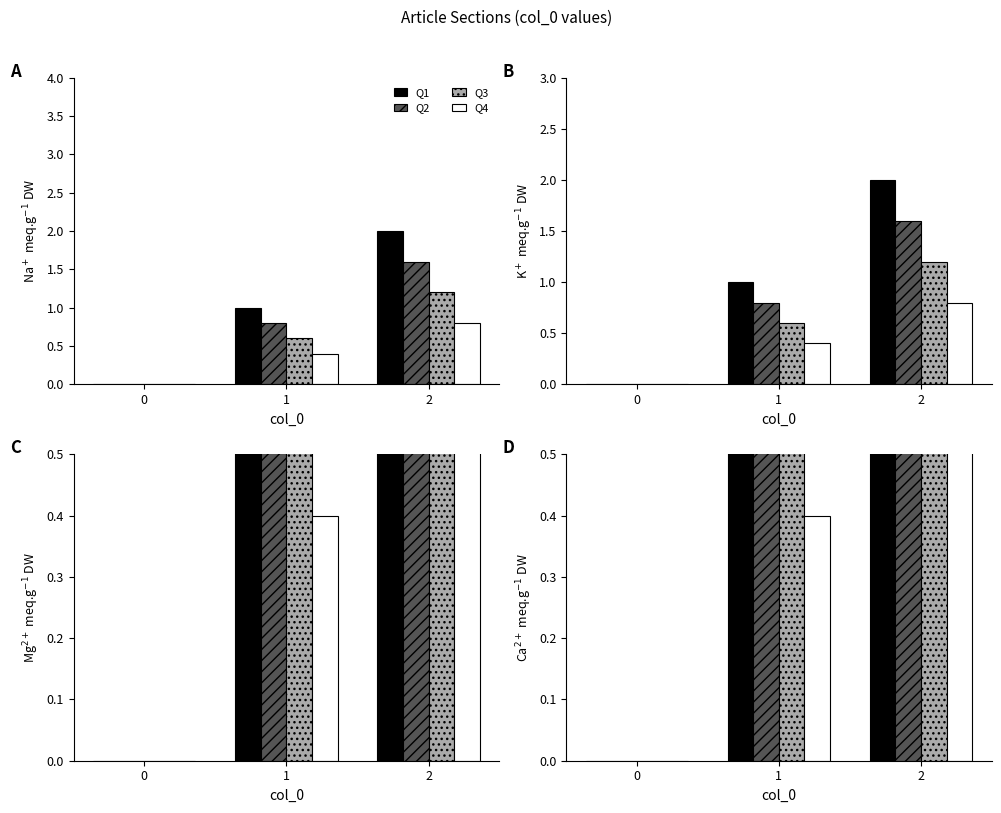

Rank the series by their average value, from highest to lowest.

Q1, Q2, Q3, Q4